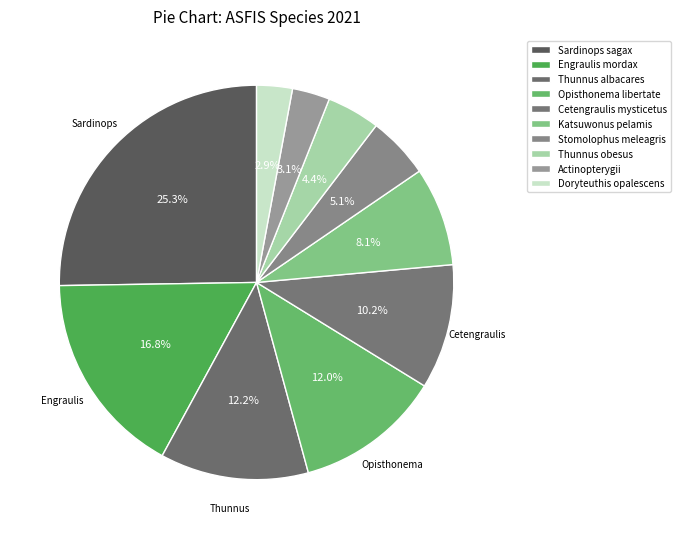

Rank the categories by value from highest to lowest.

Sardinops sagax, Engraulis mordax, Thunnus albacares, Opisthonema libertate, Cetengraulis mysticetus, Katsuwonus pelamis, Stomolophus meleagris, Thunnus obesus, Actinopterygii, Doryteuthis opalescens